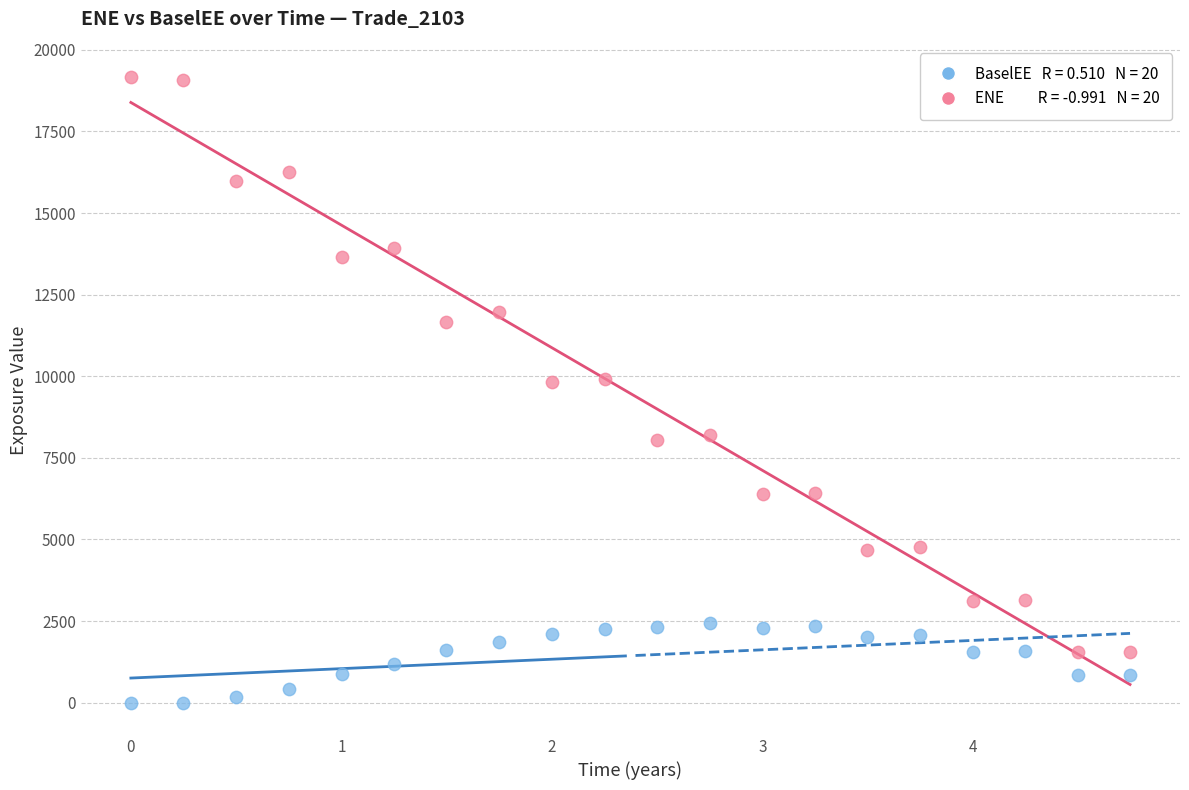

Across all data points, what is the range of Y values (max minus min)?

19164.0